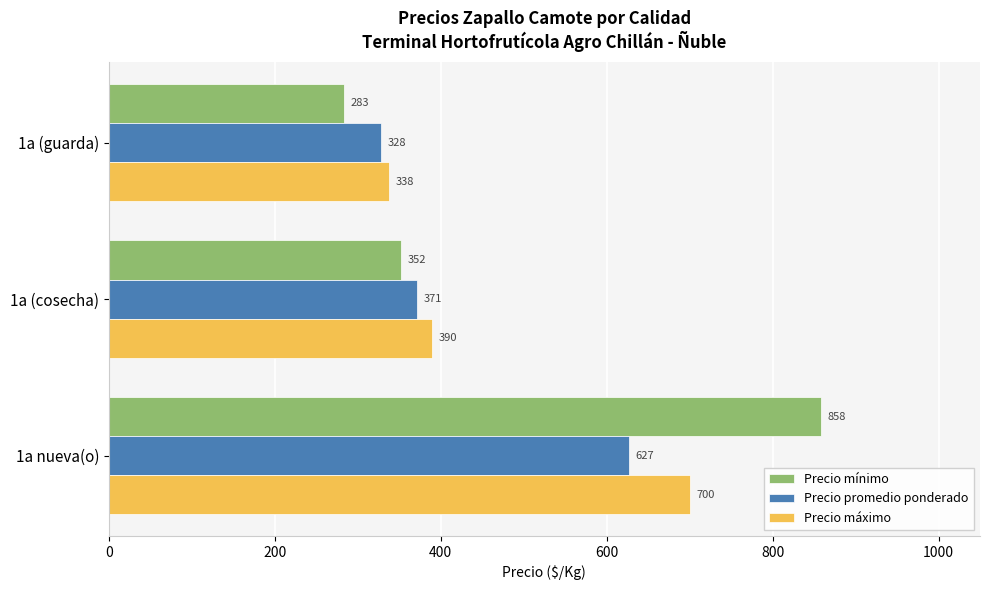

Count the Precio máximo values in the range 338 to 700.

3